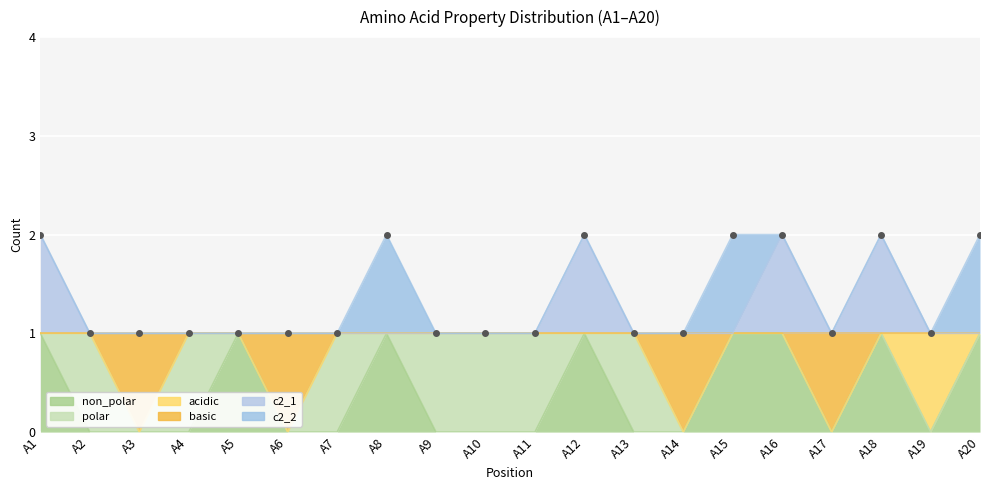

True or false: non_polar has a value of 1 at A15.

False